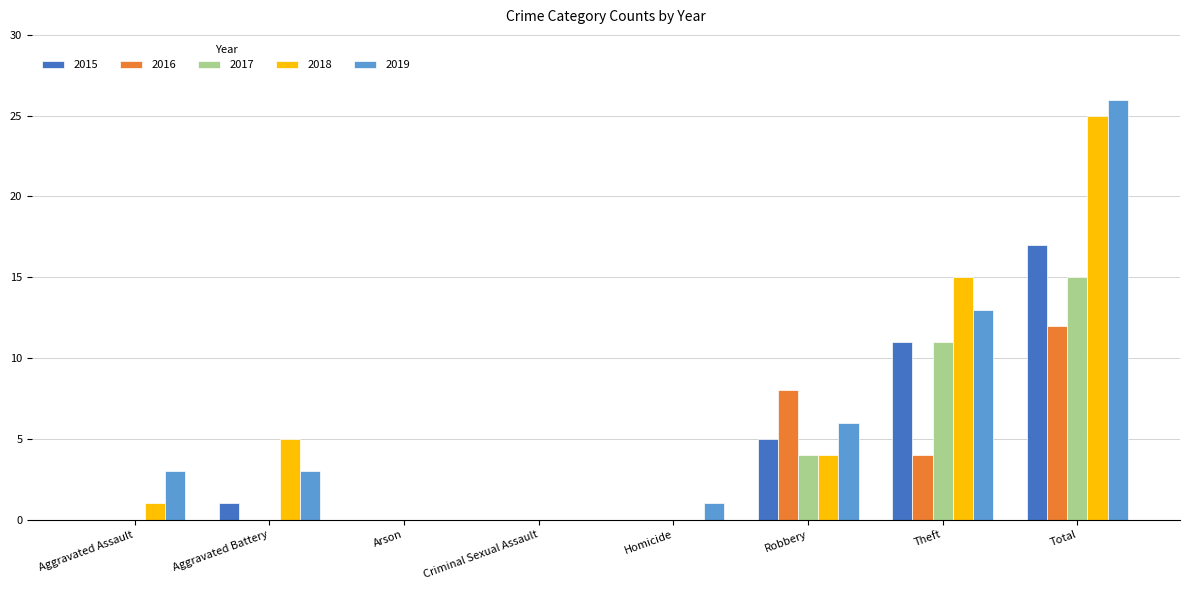

Where is 2017 nearest to the value 7?

Robbery